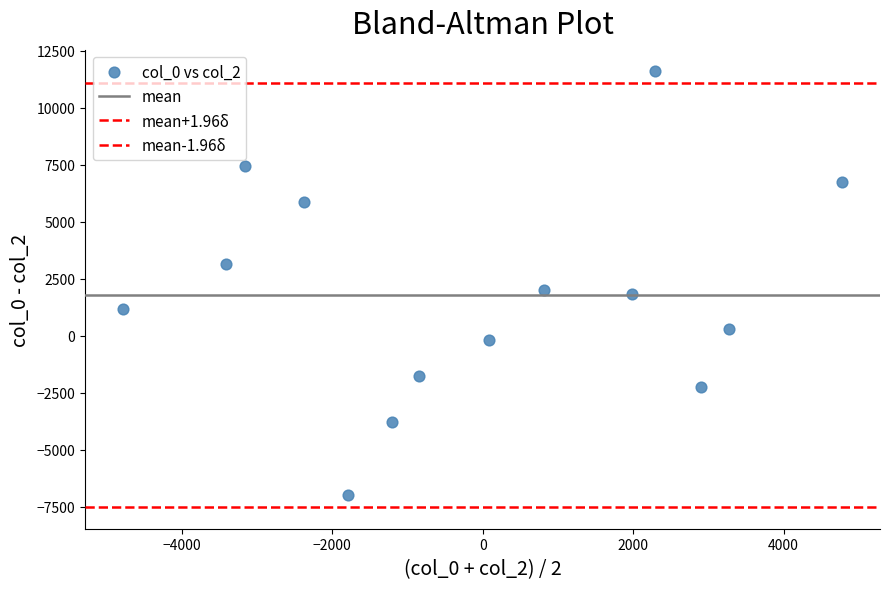

How many data points are displayed?

14